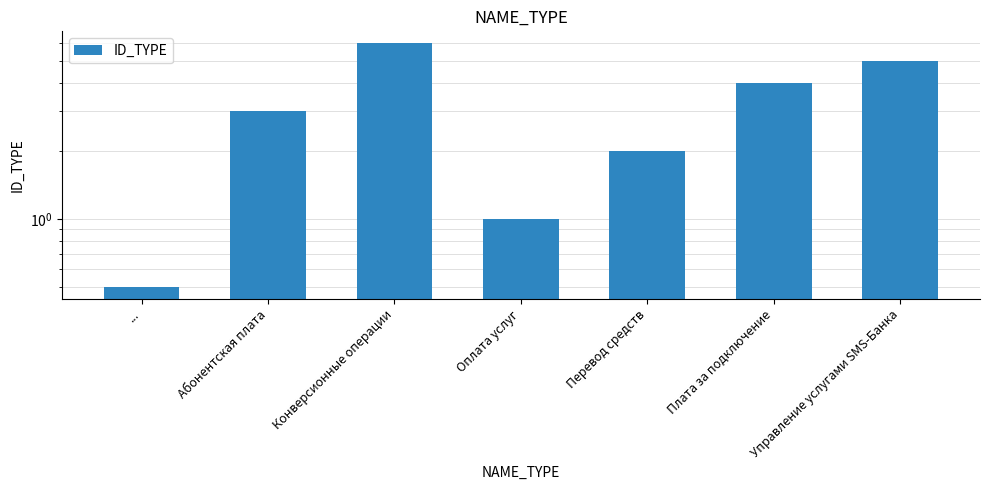

What is the average value?

3.1